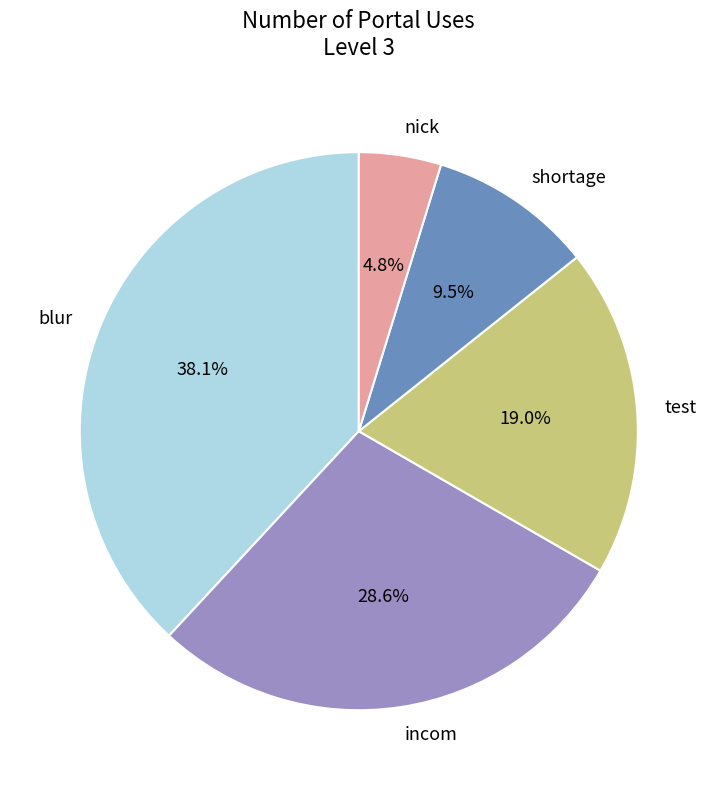

Is there any slice that represents more than half of the pie?

No